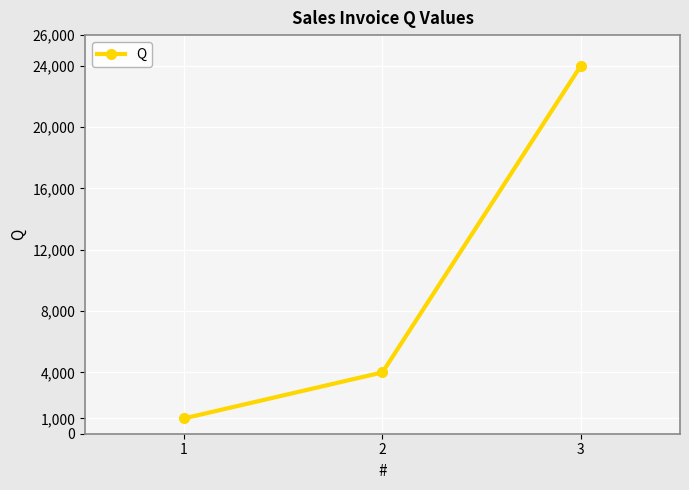

The value at 2 is 6249. True or false?

False